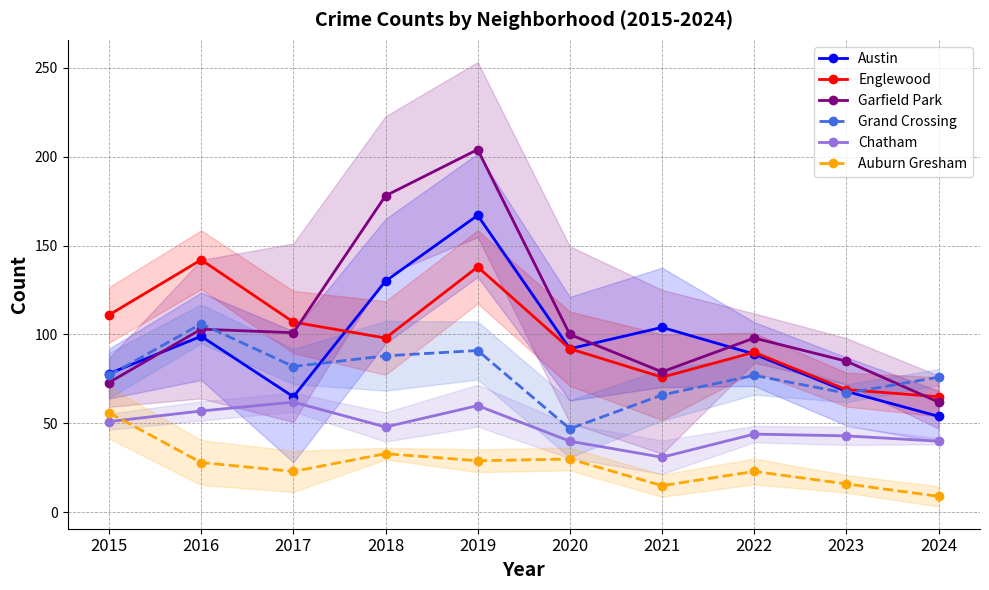

Which series has the largest range (max minus min)?

Garfield Park